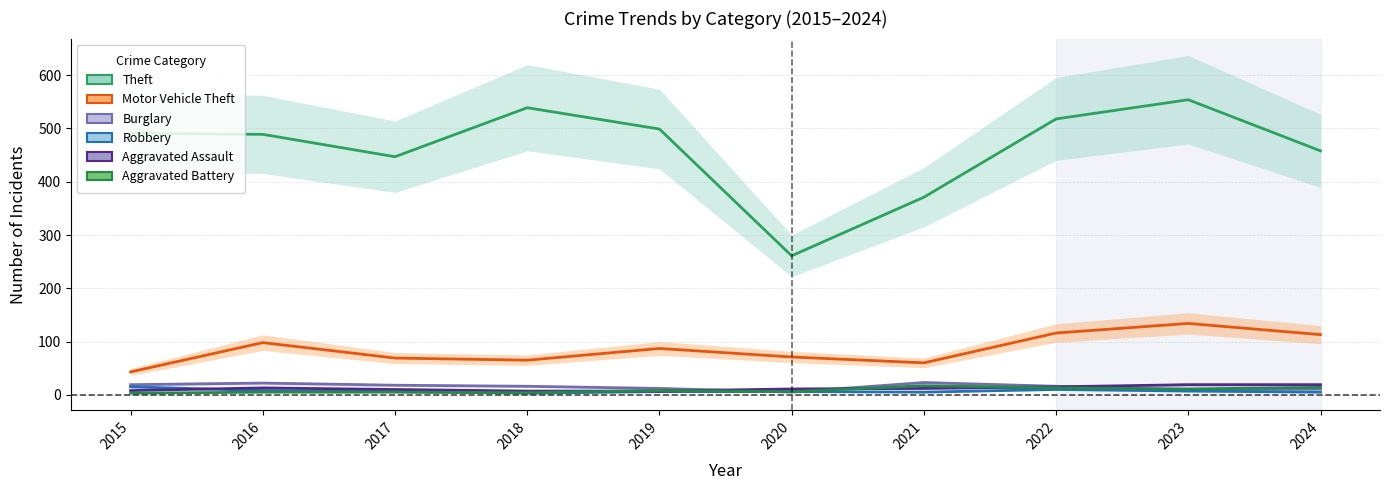

Reading right to left, extract all data points from this chart.

Theft: 458	554	518	371	261	499	539	447	489	491
Motor Vehicle Theft: 113	134	116	60	71	87	65	69	98	43
Burglary: 11	9	16	23	5	12	16	18	22	19
Robbery: 5	7	10	5	6	6	3	6	8	15
Aggravated Assault: 19	19	15	12	11	7	7	10	13	8
Aggravated Battery: 14	11	13	17	6	8	4	5	5	3